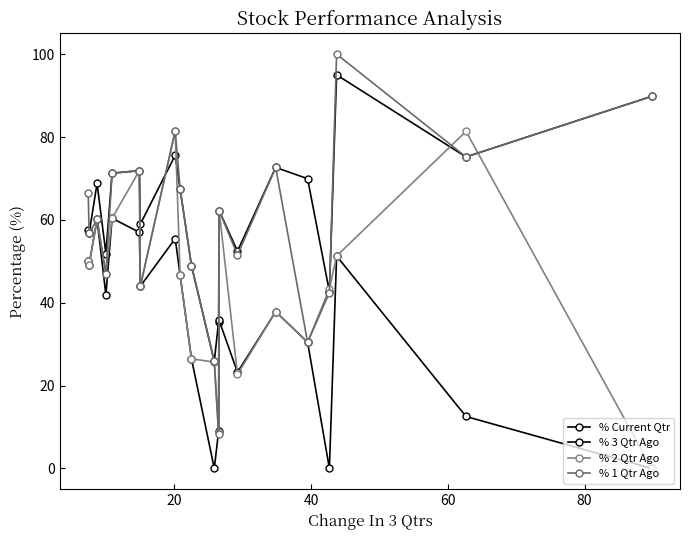

How many lines are shown in the chart?

4